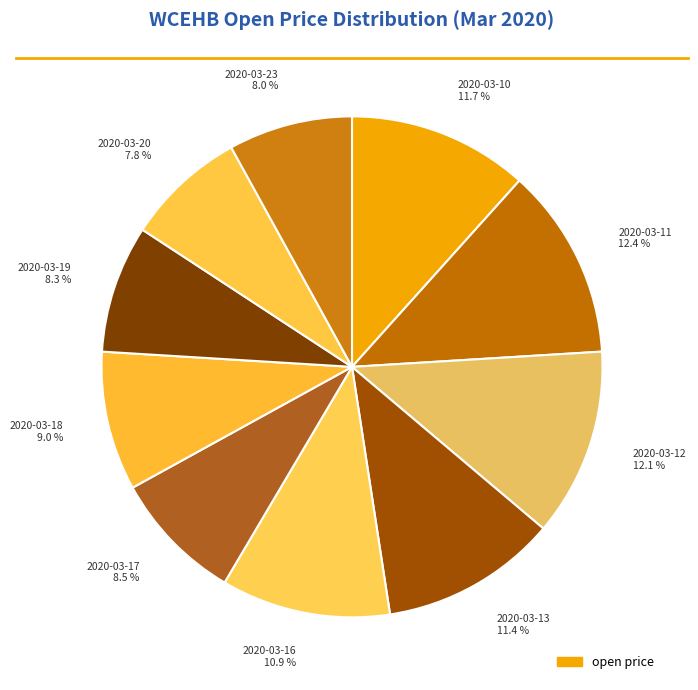

Count the number of slices in the pie.

10